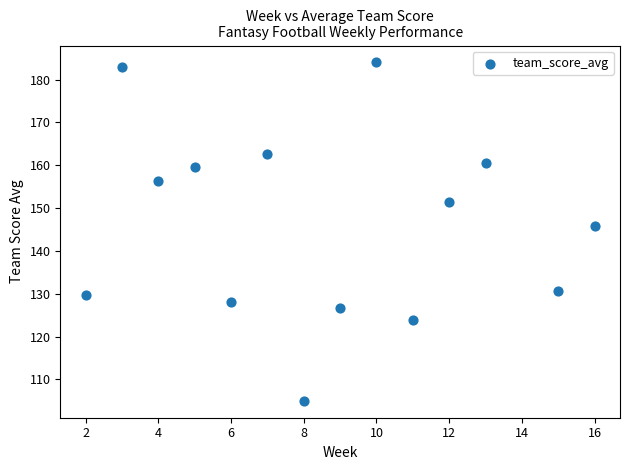

What is the range of Y values (max minus min)?

79.0